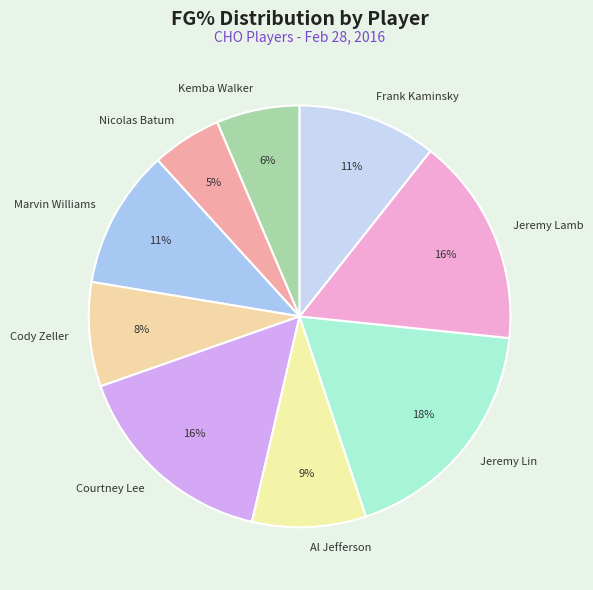

Is it true that Marvin Williams is 11% of the pie?

True